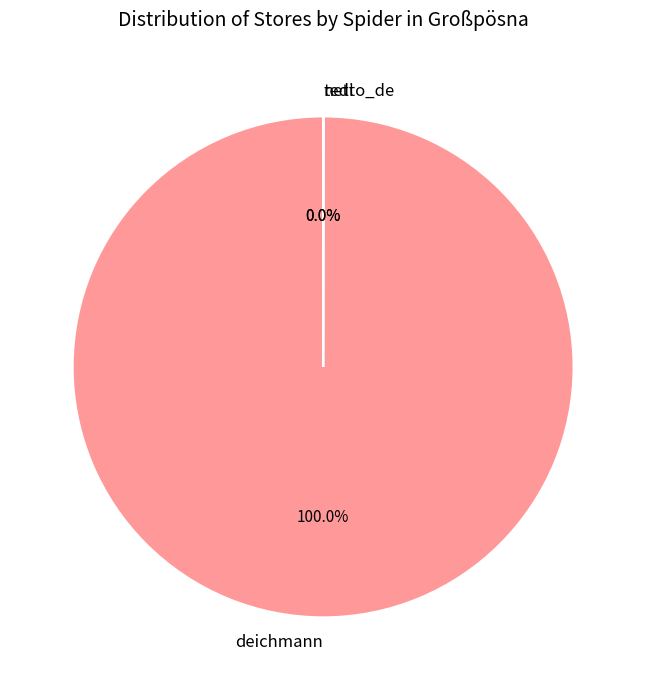

Does deichmann represent more than half of the total?

Yes